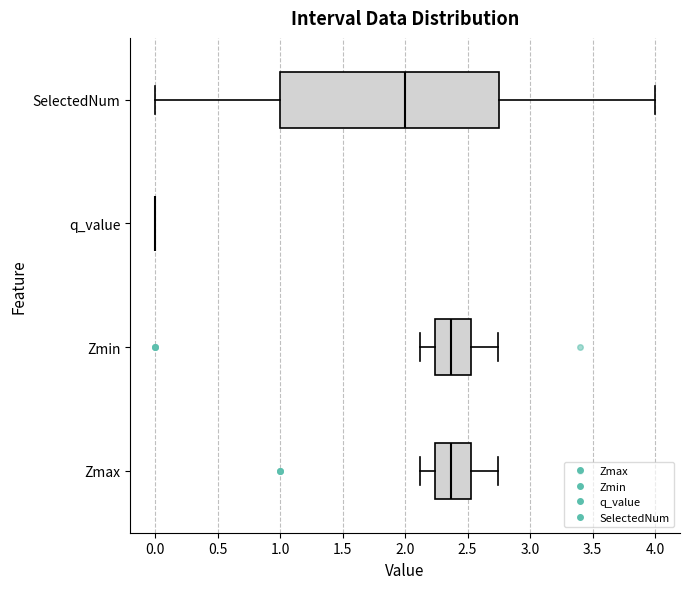

Where does the right whisker of the box for SelectedNum end on the x-axis? The values are not printed on the chart, so give them approximately, as read against the axis.

4.00